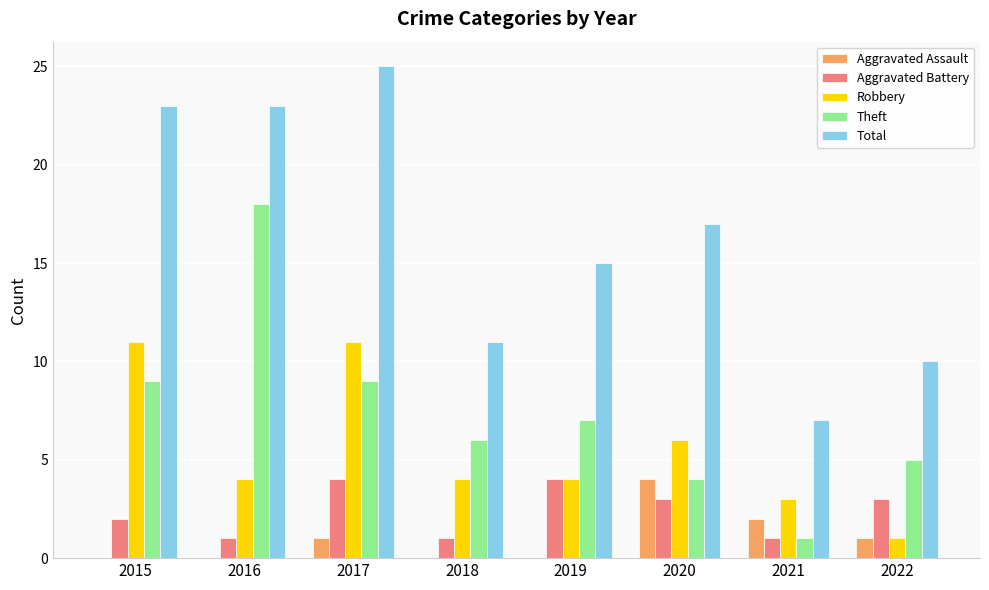

How many groups of bars are there?

8